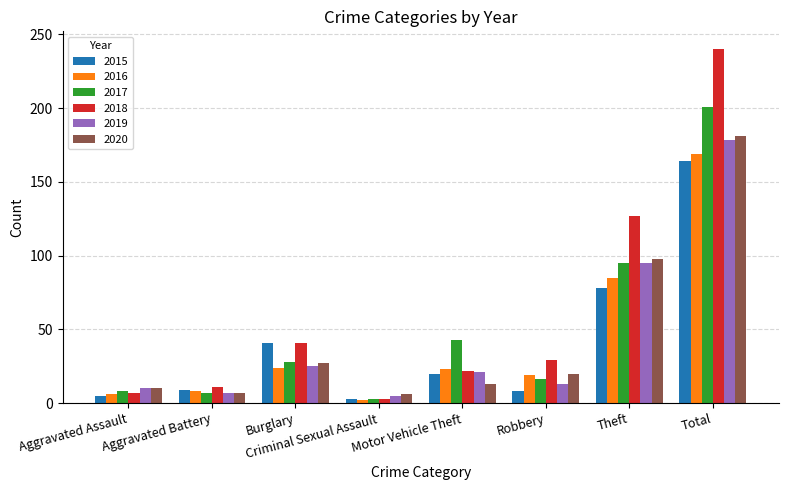

How many values in the 2015 series are below 20?

4